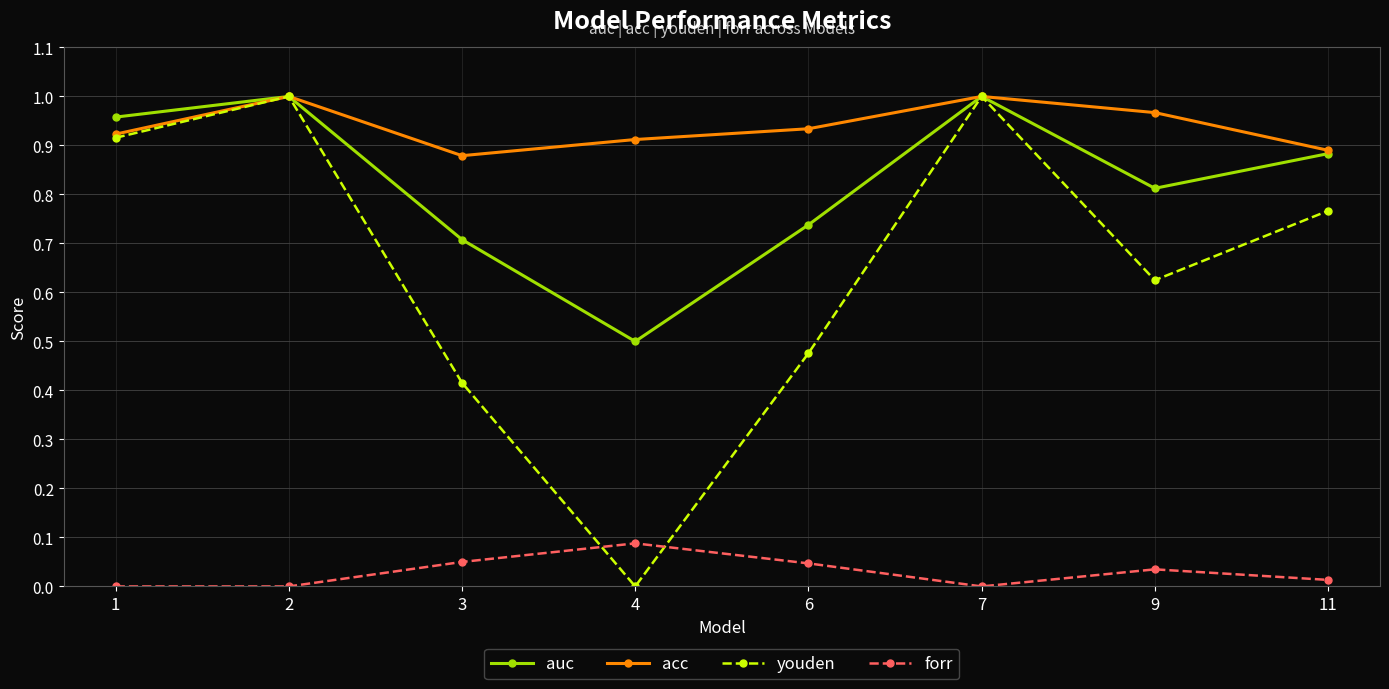

At how many categories does at least one series exceed 0?

8